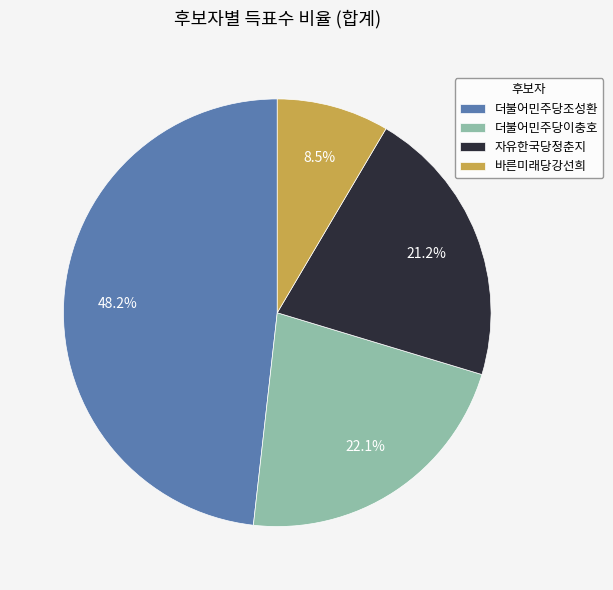

Rank the categories by value from highest to lowest.

더불어민주당조성환, 더불어민주당이충호, 자유한국당정춘지, 바른미래당강선희